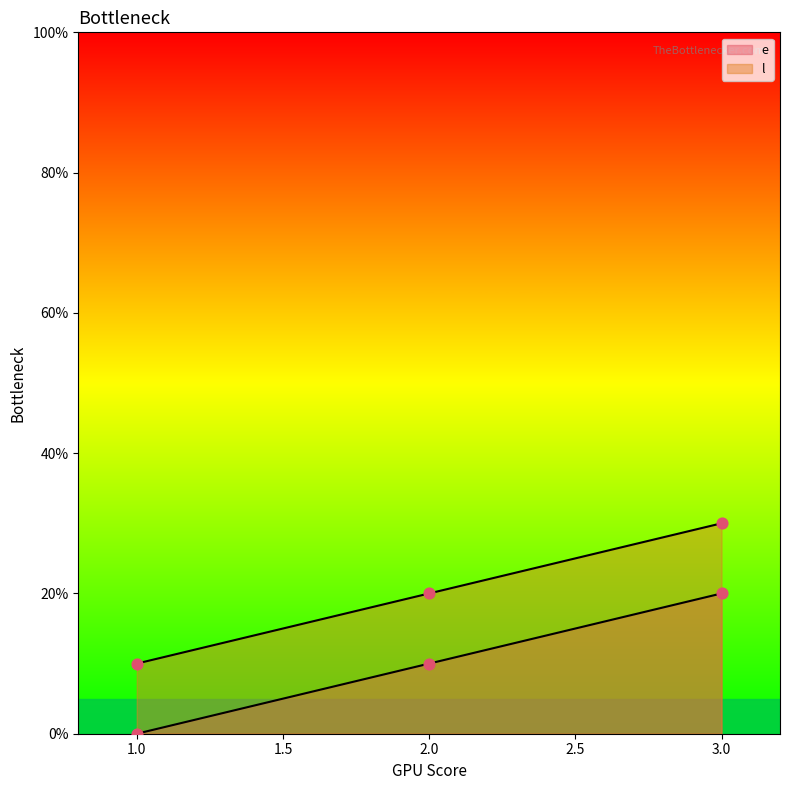

At how many categories does at least one series exceed 25?

1